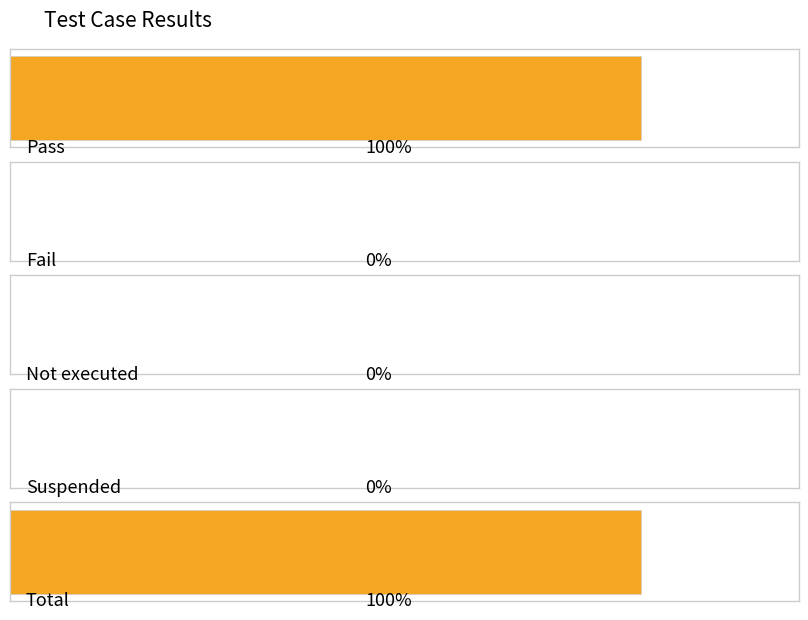

How many bars are there in total?

5